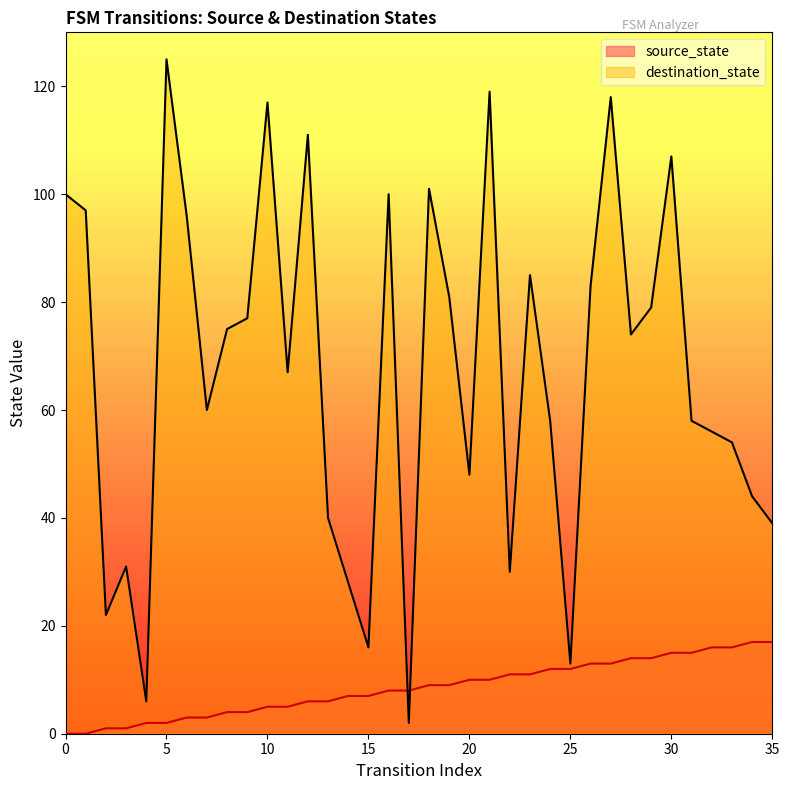

Between 16 and 20, which is larger?

20